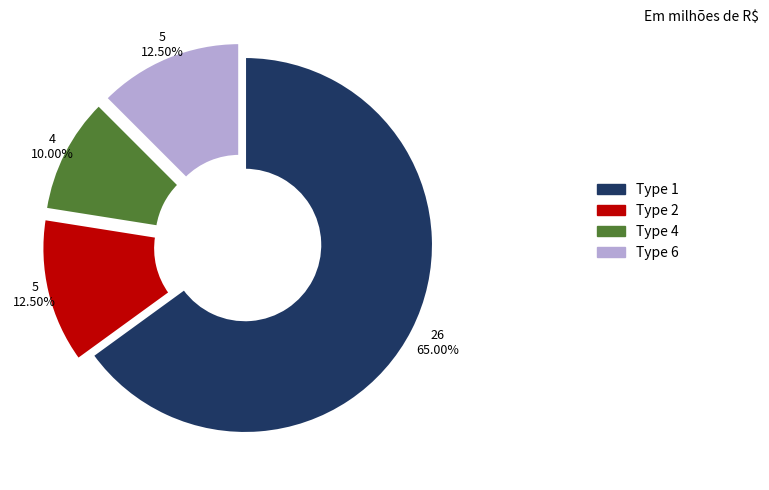

Count the number of slices in the pie.

4